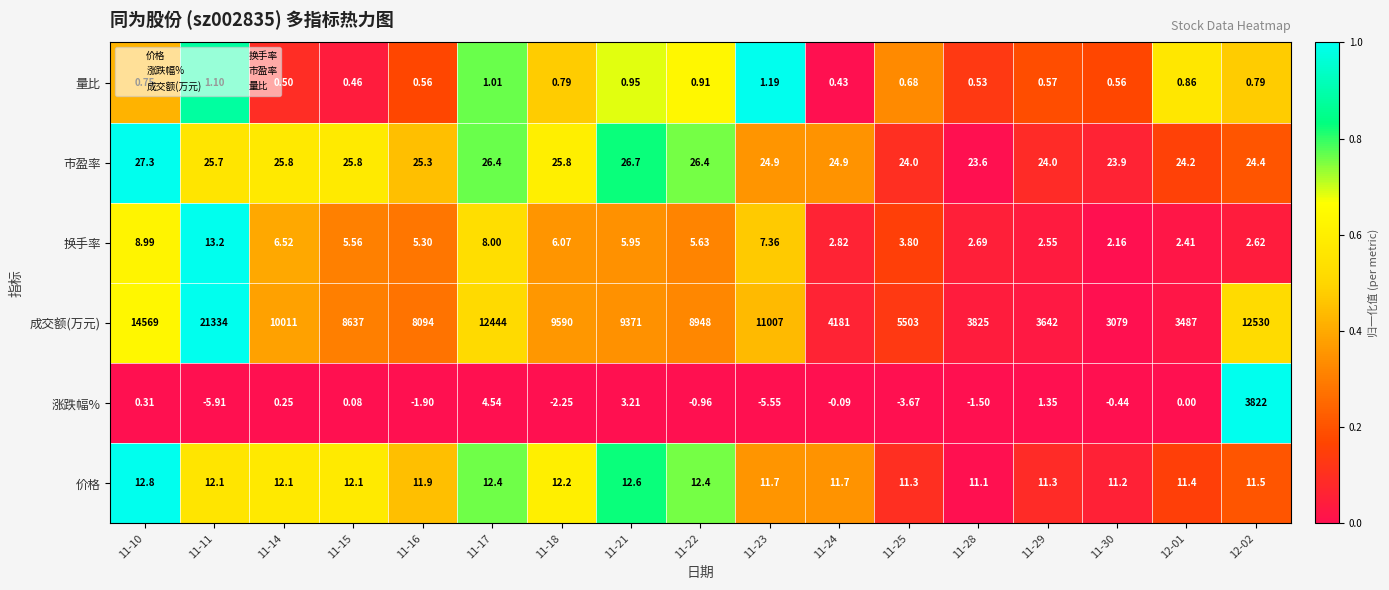

At 11-10, list the series in order from smallest to largest.

涨跌幅%, 量比, 换手率, 价格, 市盈率, 成交额(万元)